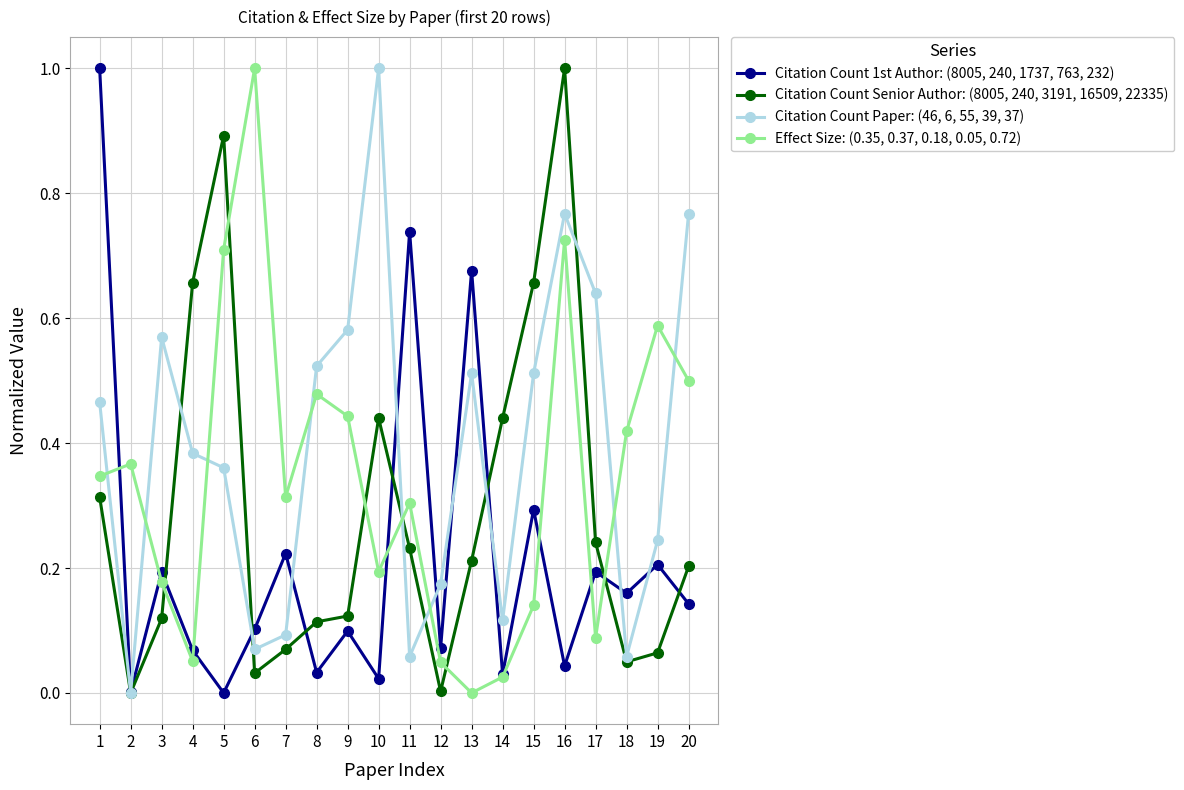

How many data points in Effect Size: (0.35, 0.37, 0.18, 0.05, 0.72) are above 0?

19